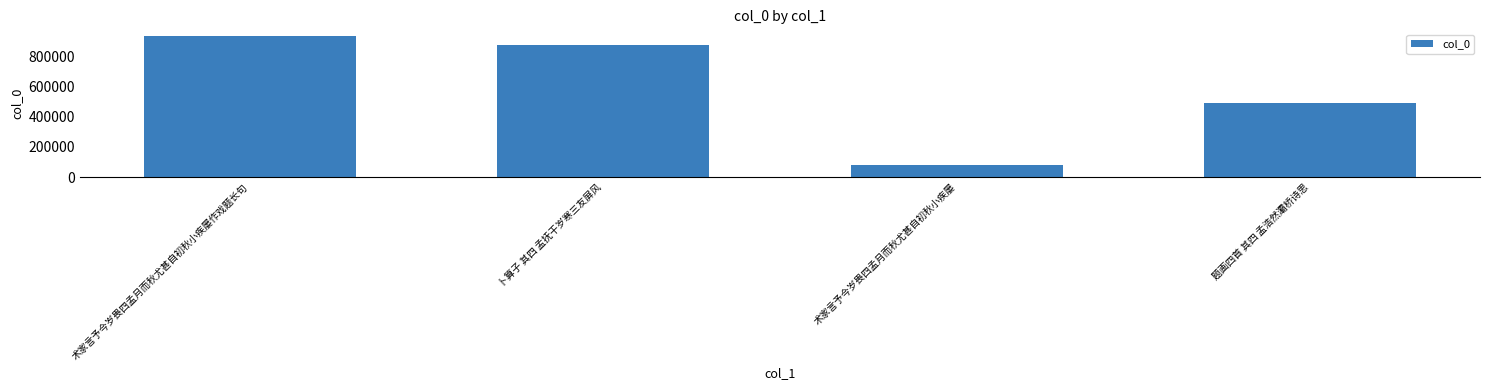

The chart shows a value of 871986 at 卜算子 其四 孟抚干岁寒三友屏风. True or false?

True